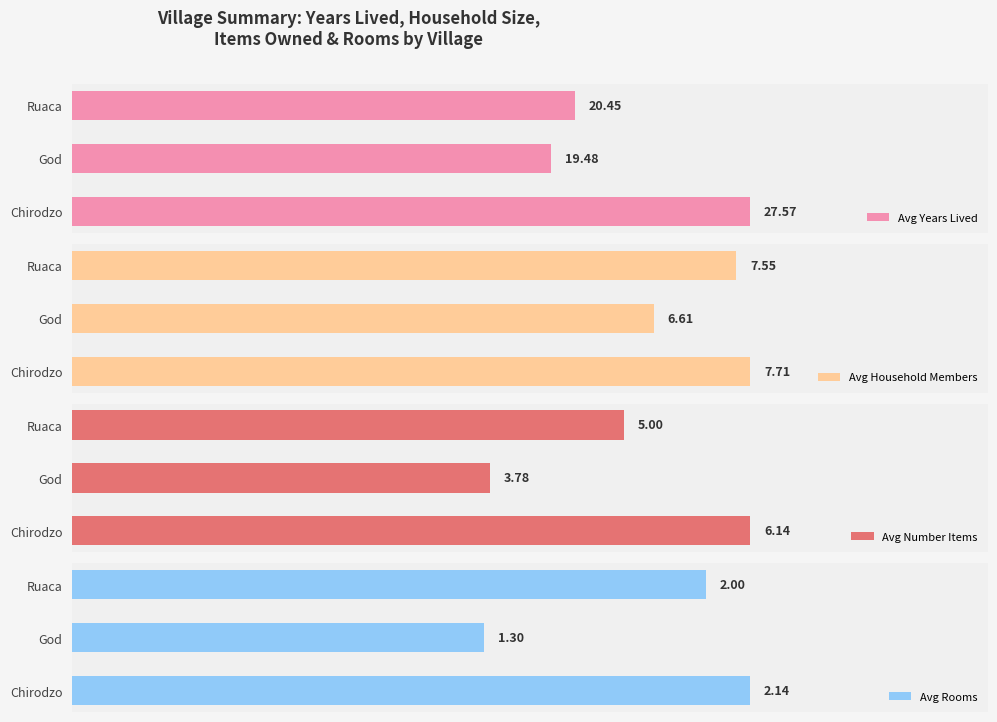

Which series has the largest total across all categories?

Avg Years Lived